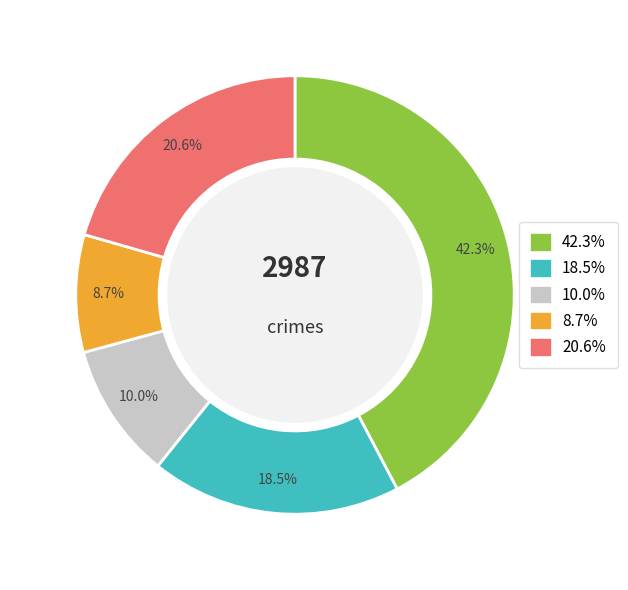

Is there a majority slice in this chart?

No